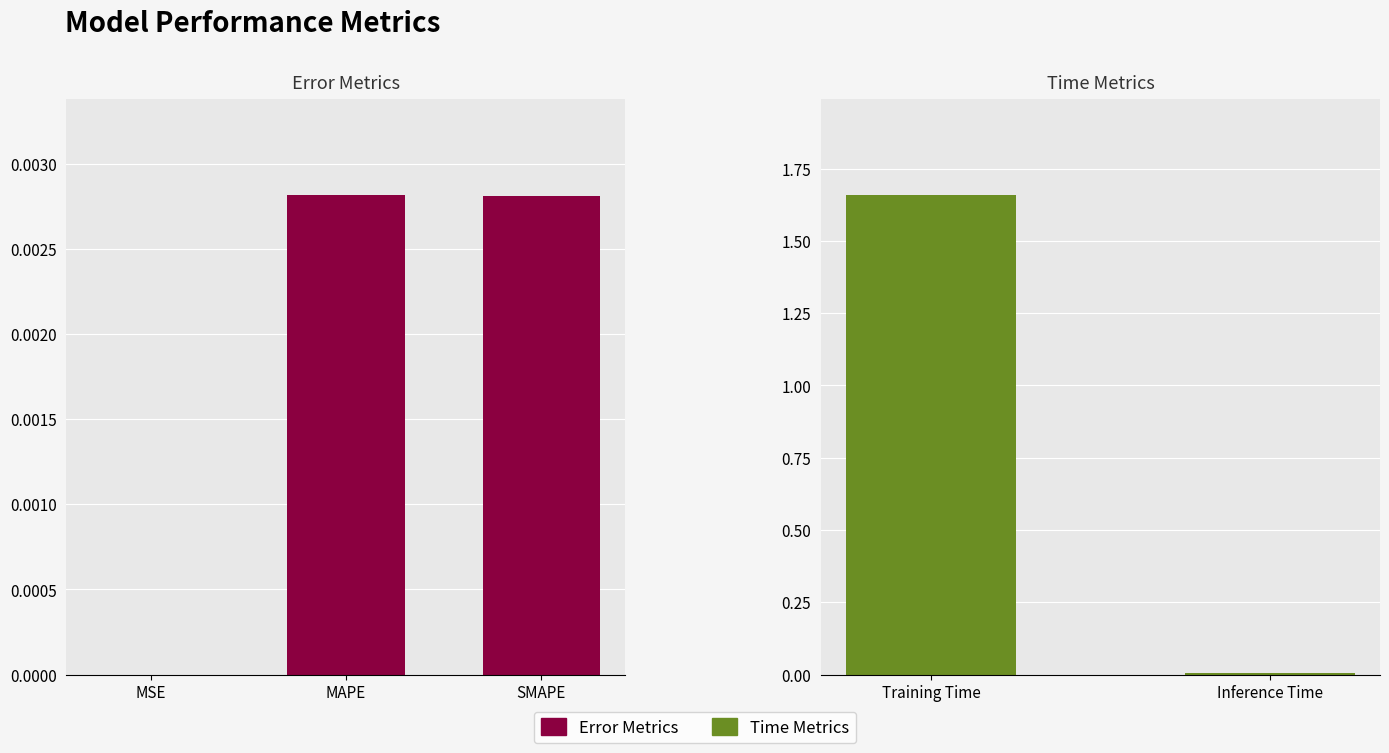

Are the bars grouped side by side (vs. stacked)?

No